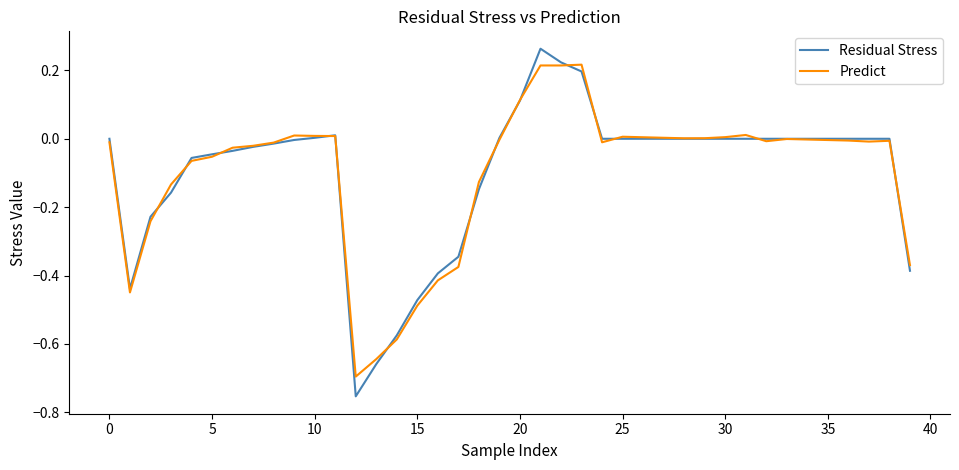

Rank the series by their maximum value, from highest to lowest.

Residual Stress, Predict